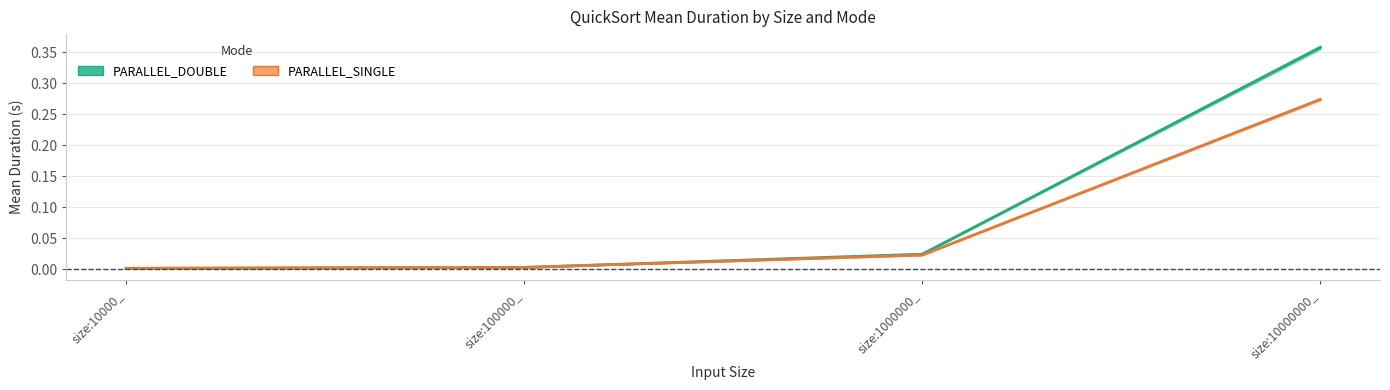

Reading left to right, what are all the values shown in this chart?

PARALLEL_DOUBLE: 0.0	0.0	0.0	0.4
PARALLEL_SINGLE: 0.0	0.0	0.0	0.3